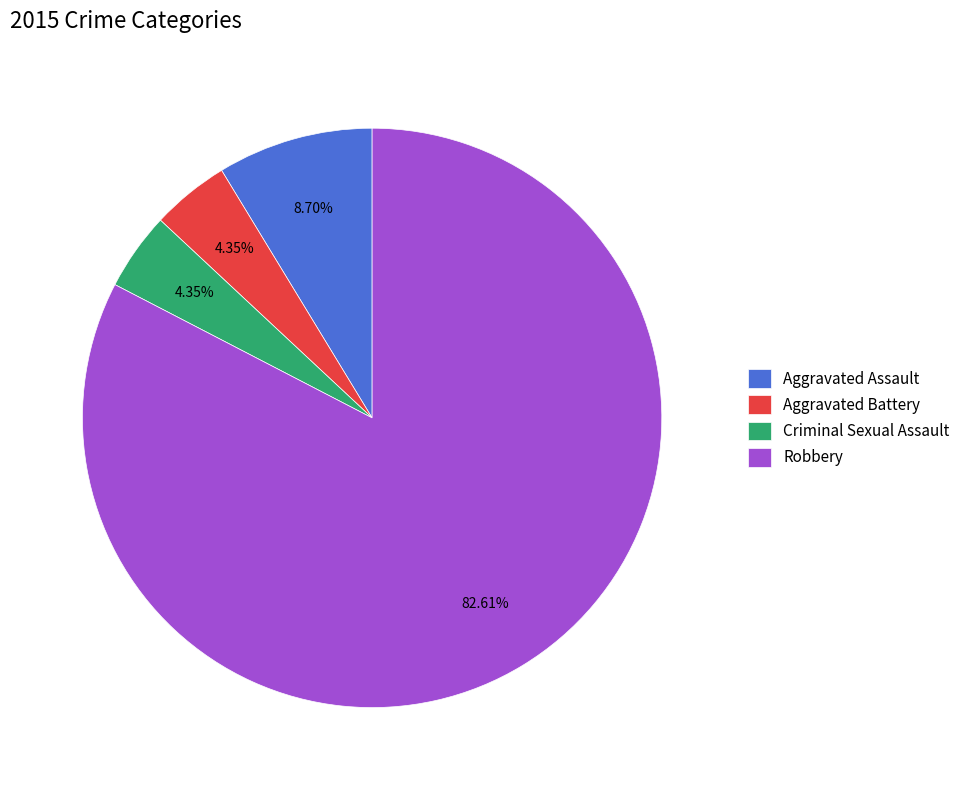

True or false: Robbery accounts for 83% of the total.

True